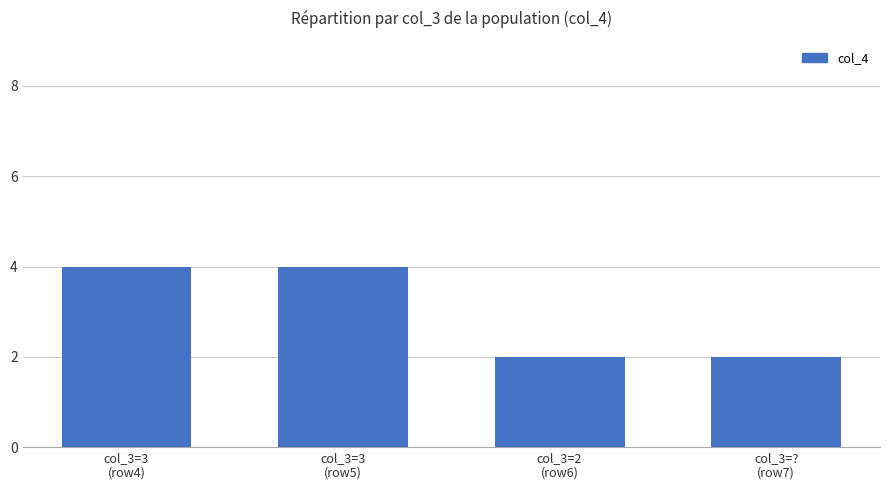

Reading right to left, extract all data points from this chart.

2	2	4	4